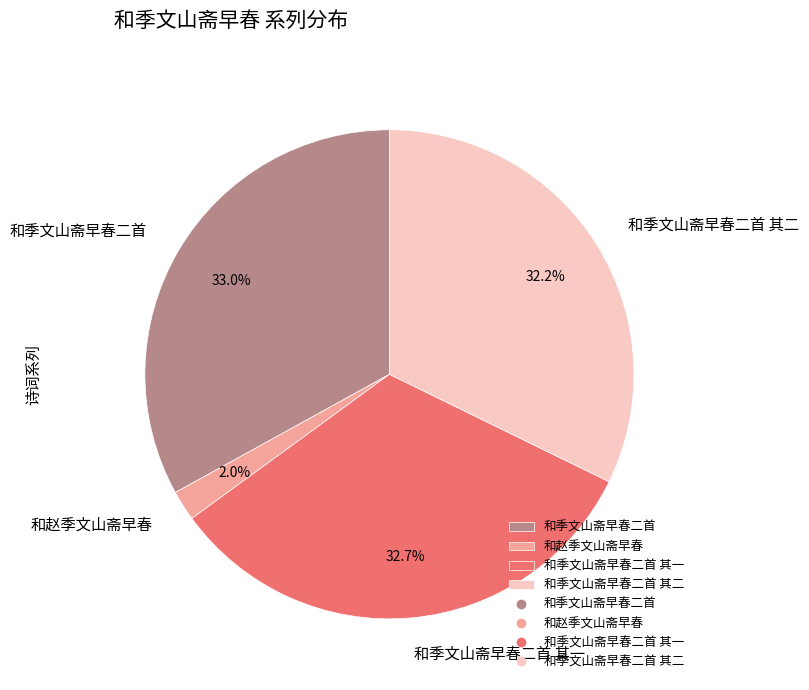

The 和季文山斋早春二首 其二 slice represents 26% of the pie. True or false?

False